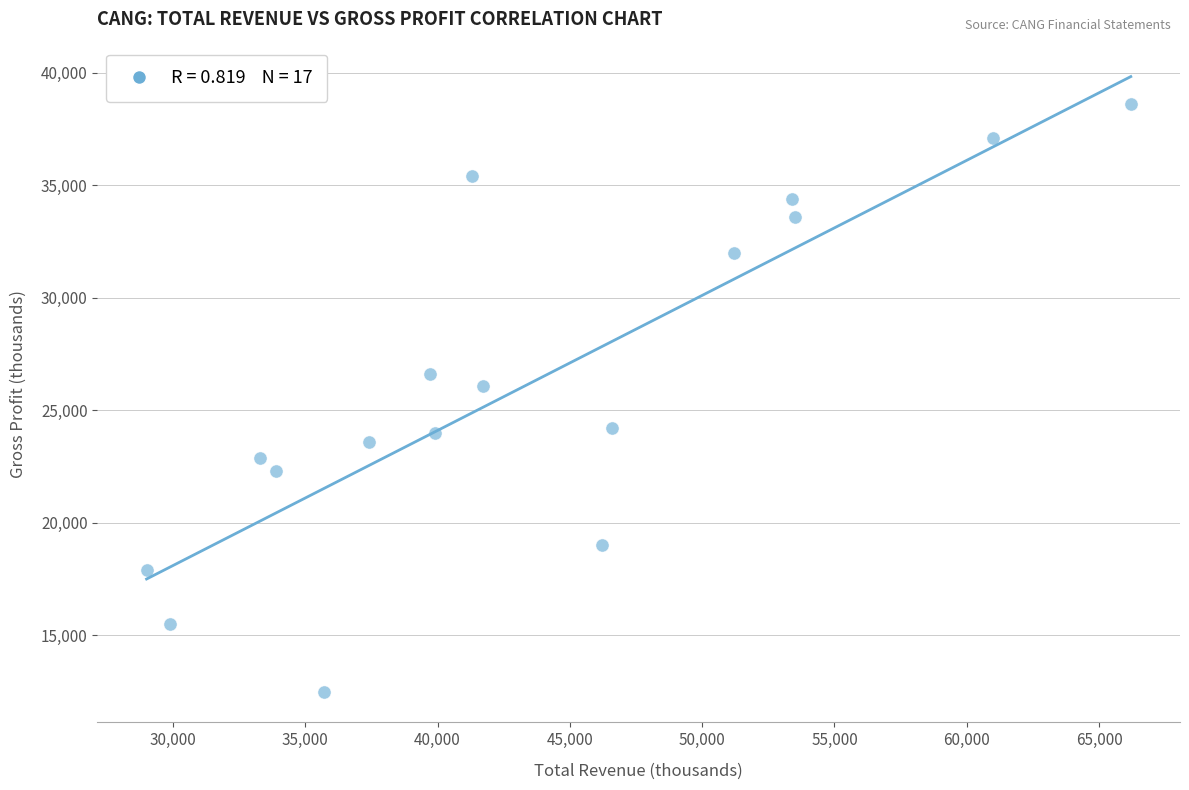

What Y value in the scatter plot is closest to 25550?

26100